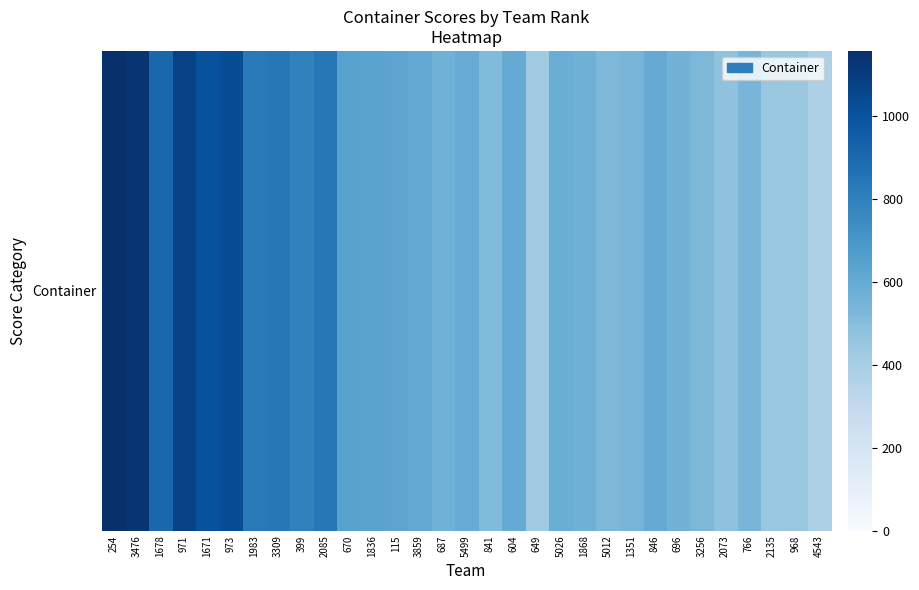

Which category has the highest value across all series?

254